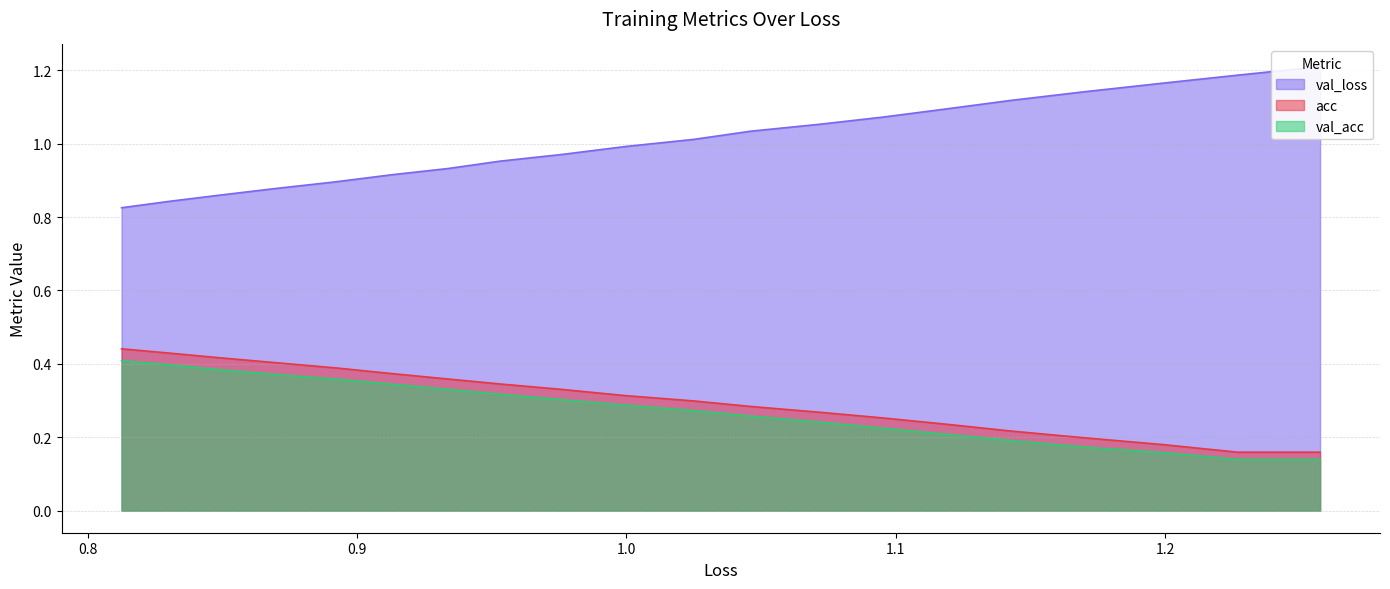

What is the minimum value shown in the chart?

0.1